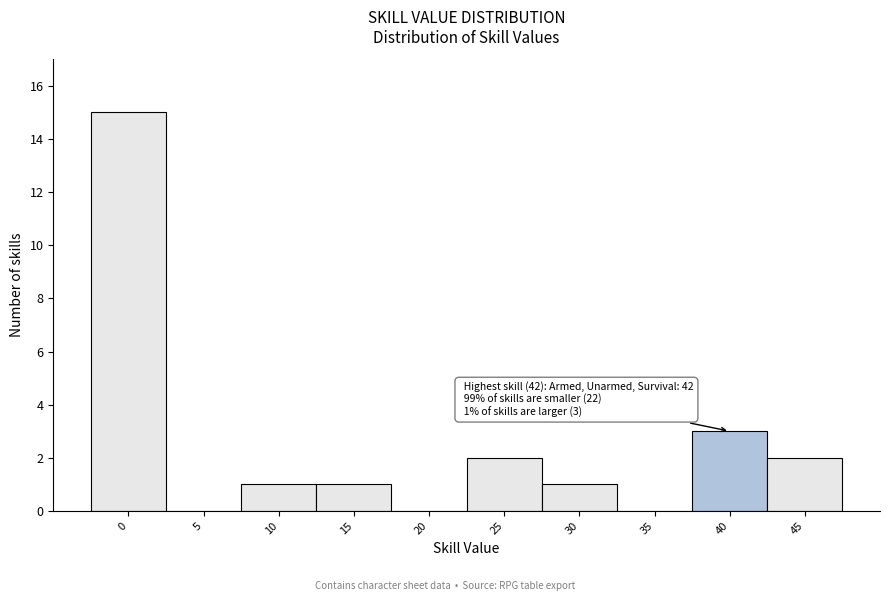

Reading left to right, what are all the values shown in this chart?

0=15	5=0	10=1	15=1	20=0	25=2	30=1	35=0	40=3	45=2